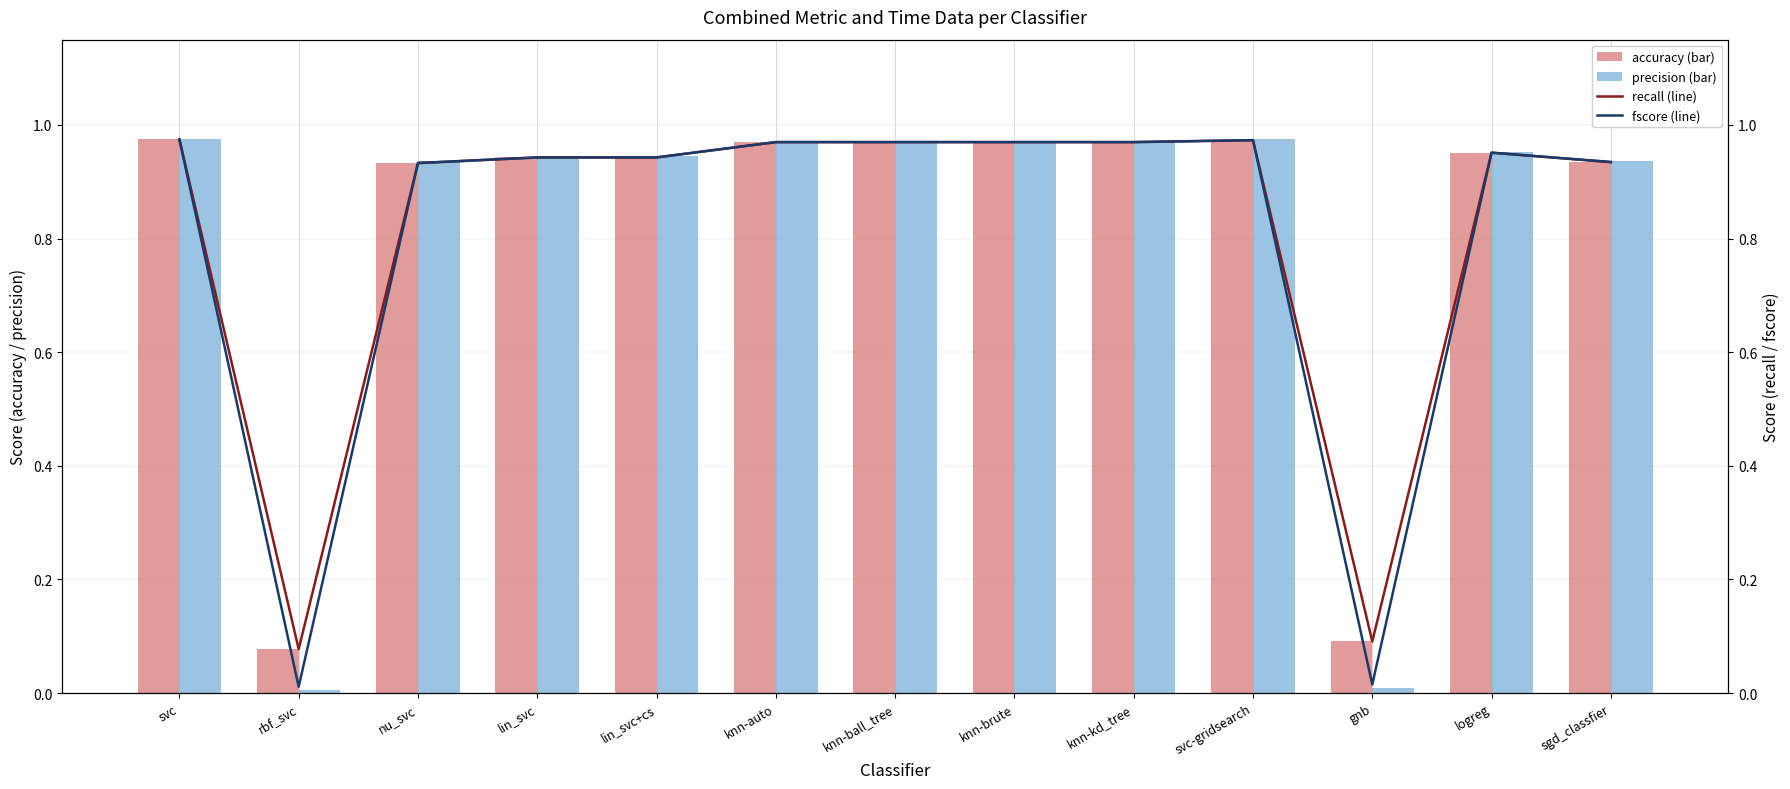

Which label corresponds to the largest value in the chart?

svc